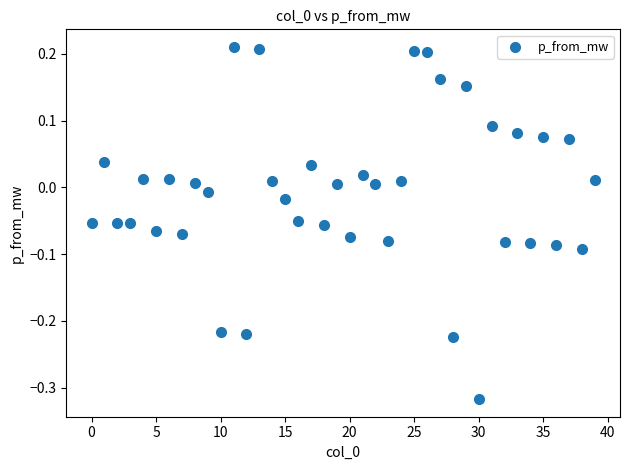

What is the range of Y values (max minus min)?

0.5